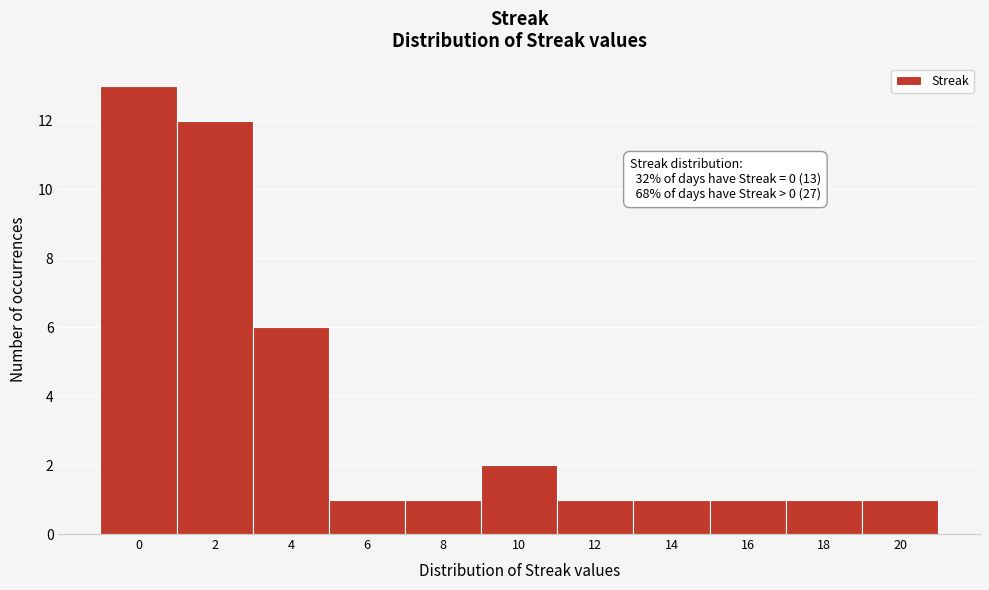

Reading right to left, extract all data points from this chart.

20=1	18=1	16=1	14=1	12=1	10=2	8=1	6=1	4=6	2=12	0=13